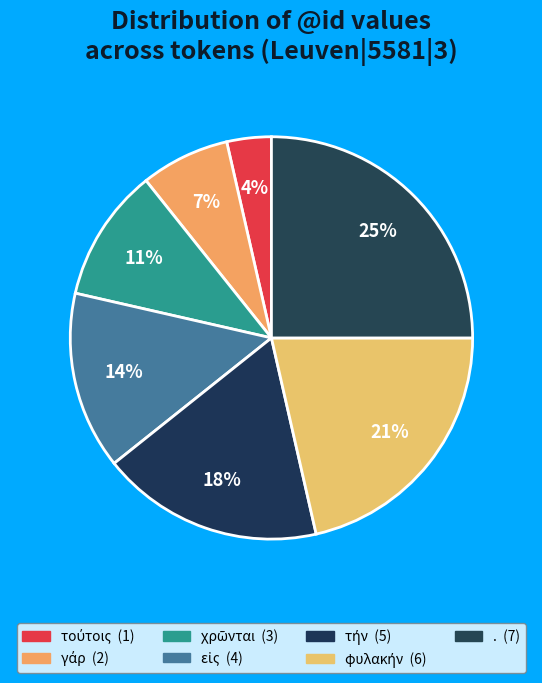

How many segments does this pie chart have?

7